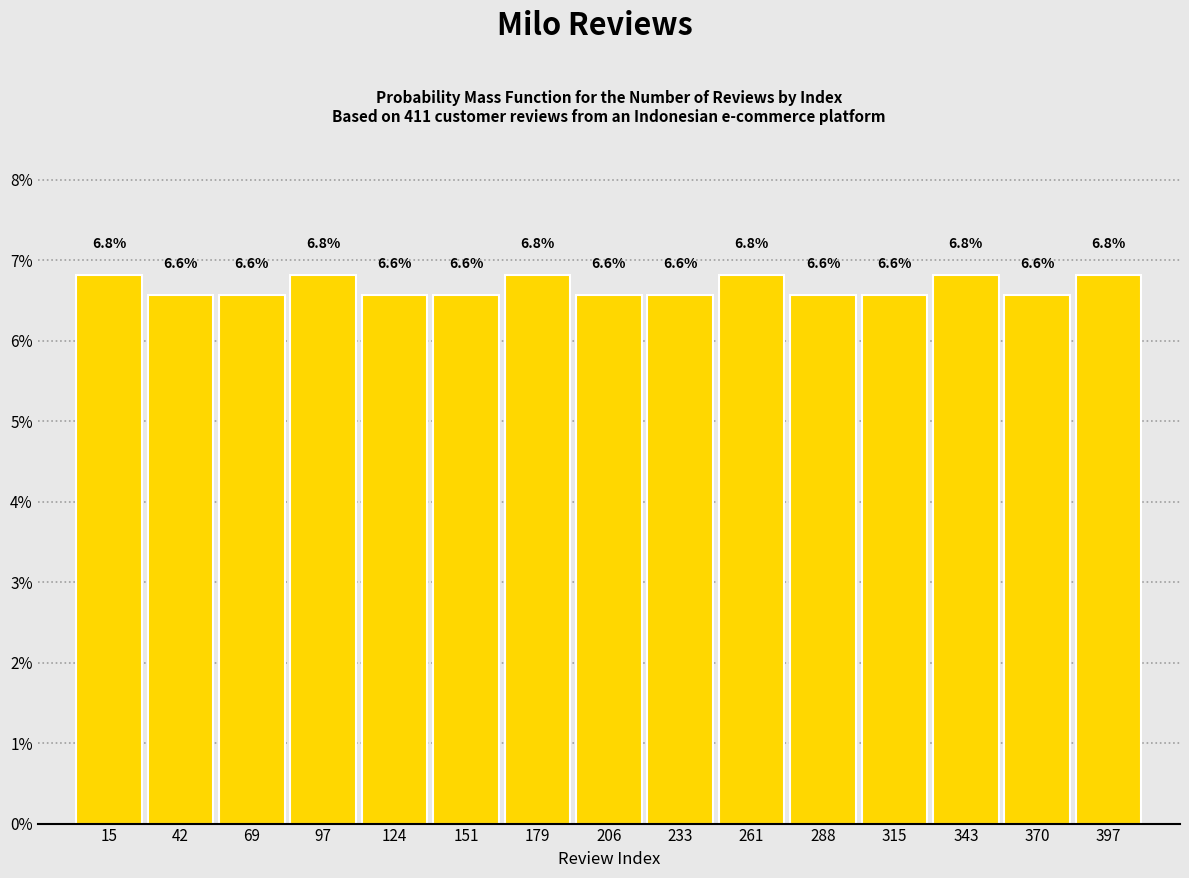

Reading left to right, list every bar in this chart as the range it spans on the x-axis followed by its height. The bar edges are not printed on the chart, so give them approximately, as read against the axis.

0 to 30: 6.8
30 to 55: 6.6
55 to 85: 6.6
85 to 110: 6.8
110 to 140: 6.6
140 to 165: 6.6
165 to 190: 6.8
190 to 220: 6.6
220 to 245: 6.6
245 to 275: 6.8
275 to 300: 6.6
300 to 330: 6.6
330 to 355: 6.8
355 to 385: 6.6
385 to 410: 6.8